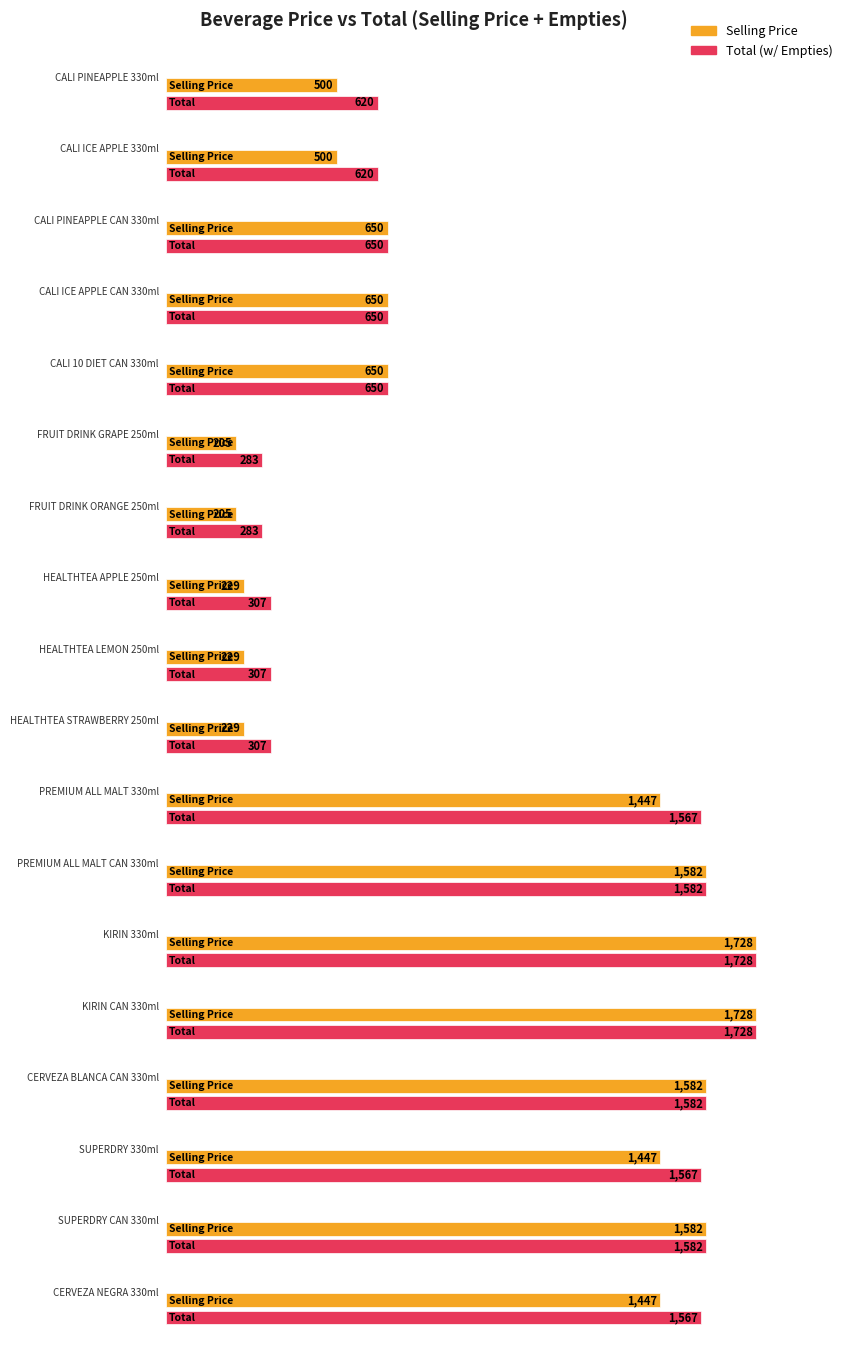

Reading left to right, transcribe all the data shown in this chart.

Selling Price: CALI PINEAPPLE 330ml=500	CALI ICE APPLE 330ml=500	CALI PINEAPPLE CAN 330ml=650	CALI ICE APPLE CAN 330ml=650	CALI 10 DIET CAN 330ml=650	FRUIT DRINK GRAPE 250ml=205	FRUIT DRINK ORANGE 250ml=205	HEALTHTEA APPLE 250ml=229	HEALTHTEA LEMON 250ml=229	HEALTHTEA STRAWBERRY 250ml=229	PREMIUM ALL MALT 330ml=1447	PREMIUM ALL MALT CAN 330ml=1582	KIRIN 330ml=1728	KIRIN CAN 330ml=1728	CERVEZA BLANCA CAN 330ml=1582	SUPERDRY 330ml=1447	SUPERDRY CAN 330ml=1582	CERVEZA NEGRA 330ml=1447
Total: CALI PINEAPPLE 330ml=620	CALI ICE APPLE 330ml=620	CALI PINEAPPLE CAN 330ml=650	CALI ICE APPLE CAN 330ml=650	CALI 10 DIET CAN 330ml=650	FRUIT DRINK GRAPE 250ml=283	FRUIT DRINK ORANGE 250ml=283	HEALTHTEA APPLE 250ml=307	HEALTHTEA LEMON 250ml=307	HEALTHTEA STRAWBERRY 250ml=307	PREMIUM ALL MALT 330ml=1567	PREMIUM ALL MALT CAN 330ml=1582	KIRIN 330ml=1728	KIRIN CAN 330ml=1728	CERVEZA BLANCA CAN 330ml=1582	SUPERDRY 330ml=1567	SUPERDRY CAN 330ml=1582	CERVEZA NEGRA 330ml=1567